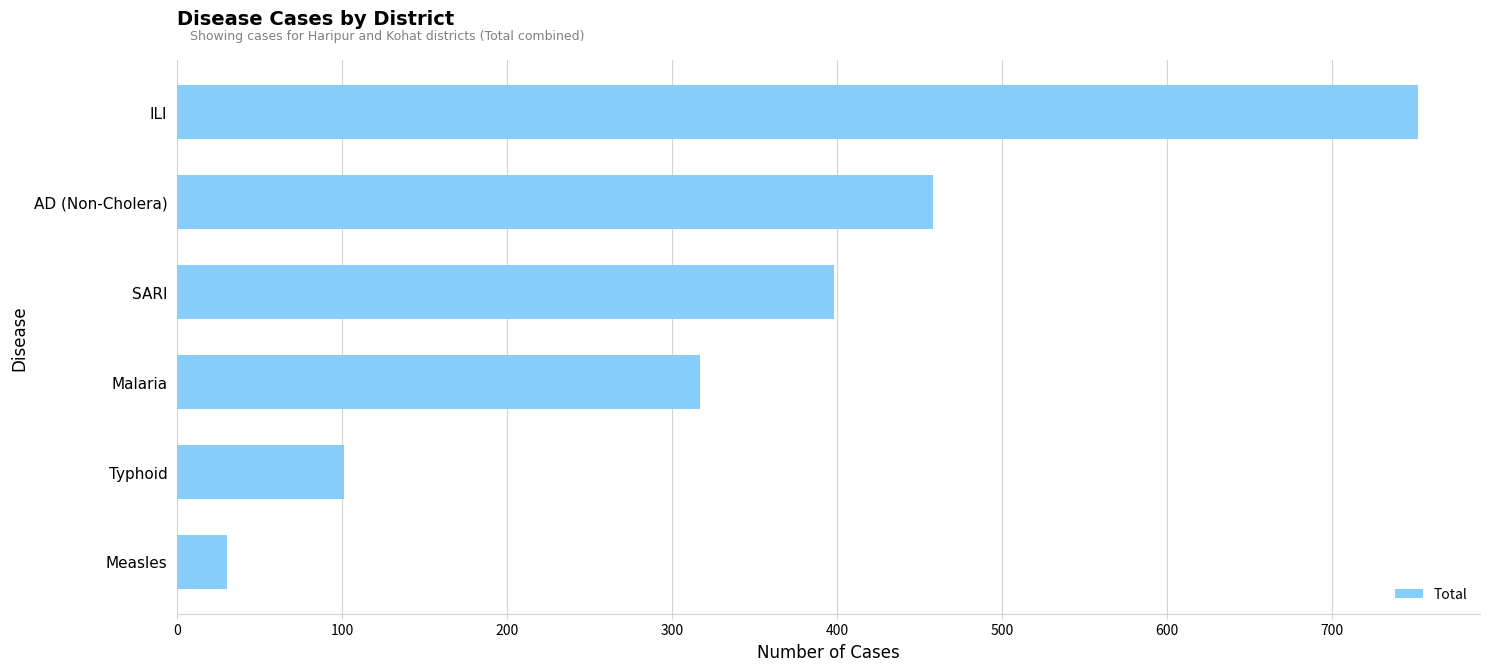

The chart shows a value of 752 at ILI. True or false?

True